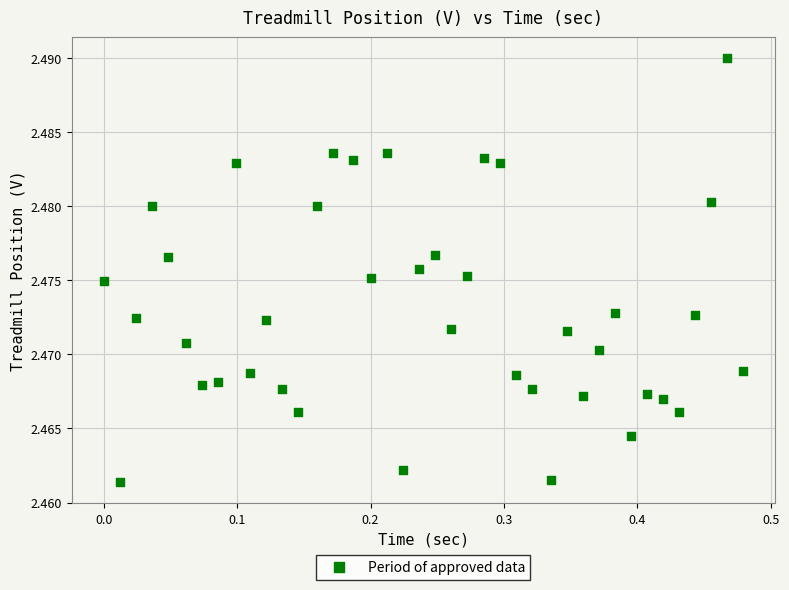

What is the range of X values (max minus min)?

0.5